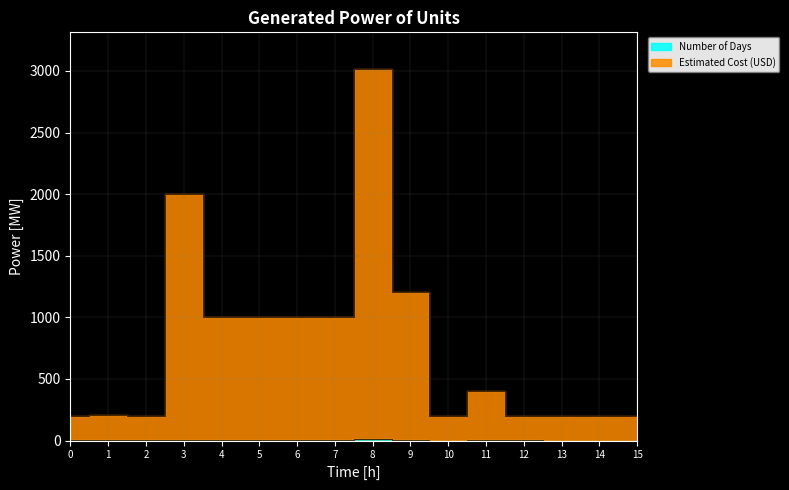

What is the sum of all Estimated Cost (USD) values?

12234